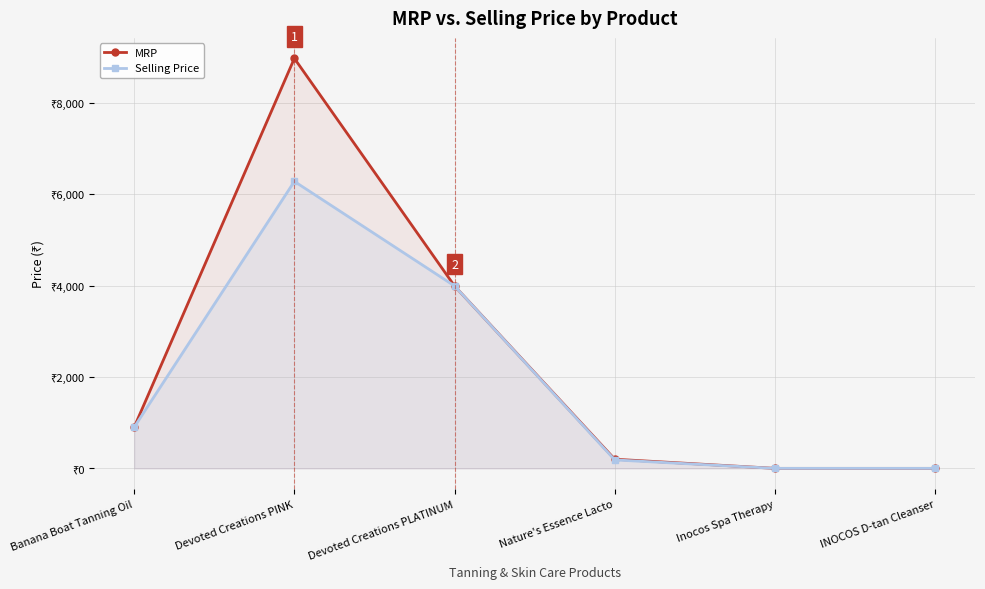

What is the average value of the MRP series?

2343